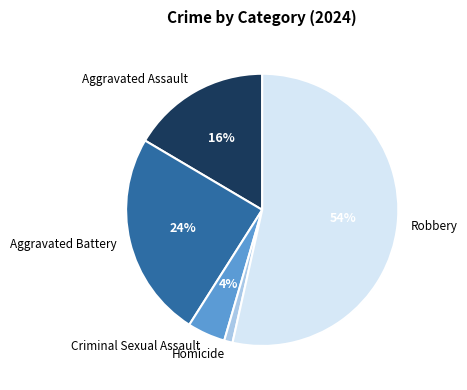

Does any single category account for the majority?

Yes